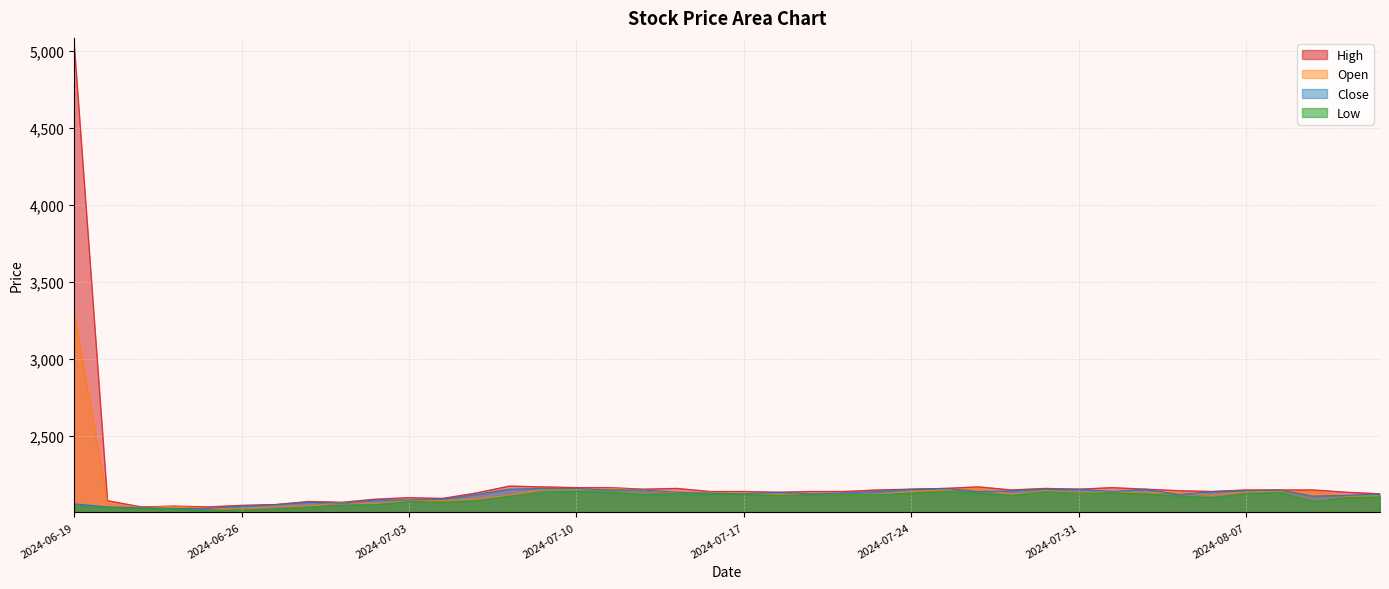

What is the sum of all Low values?

83830